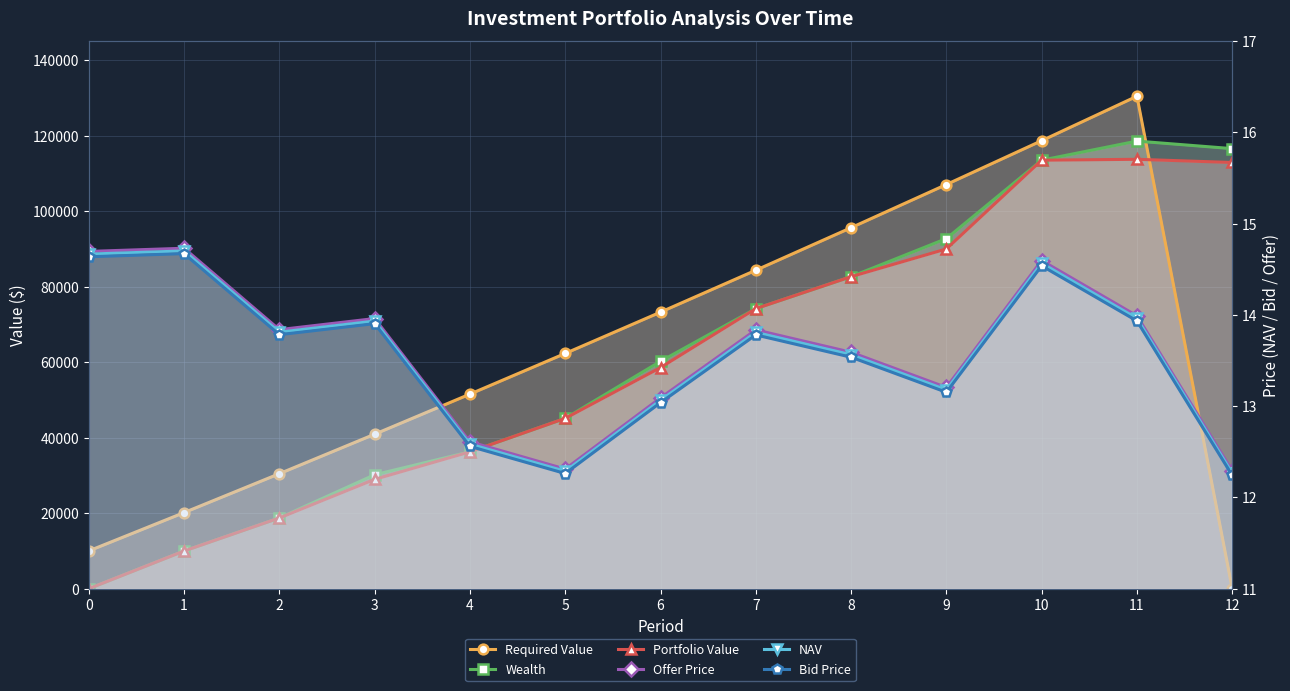

Is the value of Wealth at 3 greater than the value of Required Value at 3?

No